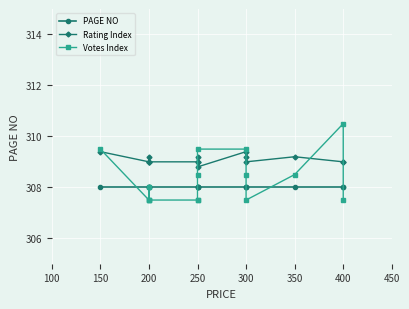

Where is the first local maximum for Rating Index?

200